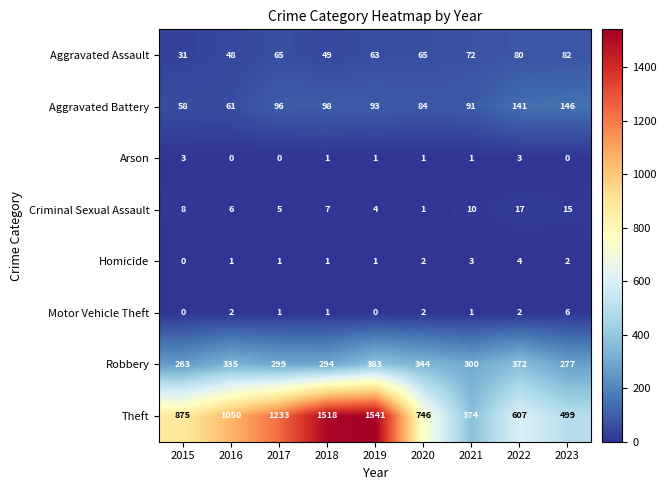

How many positive values does the Arson series have?

6